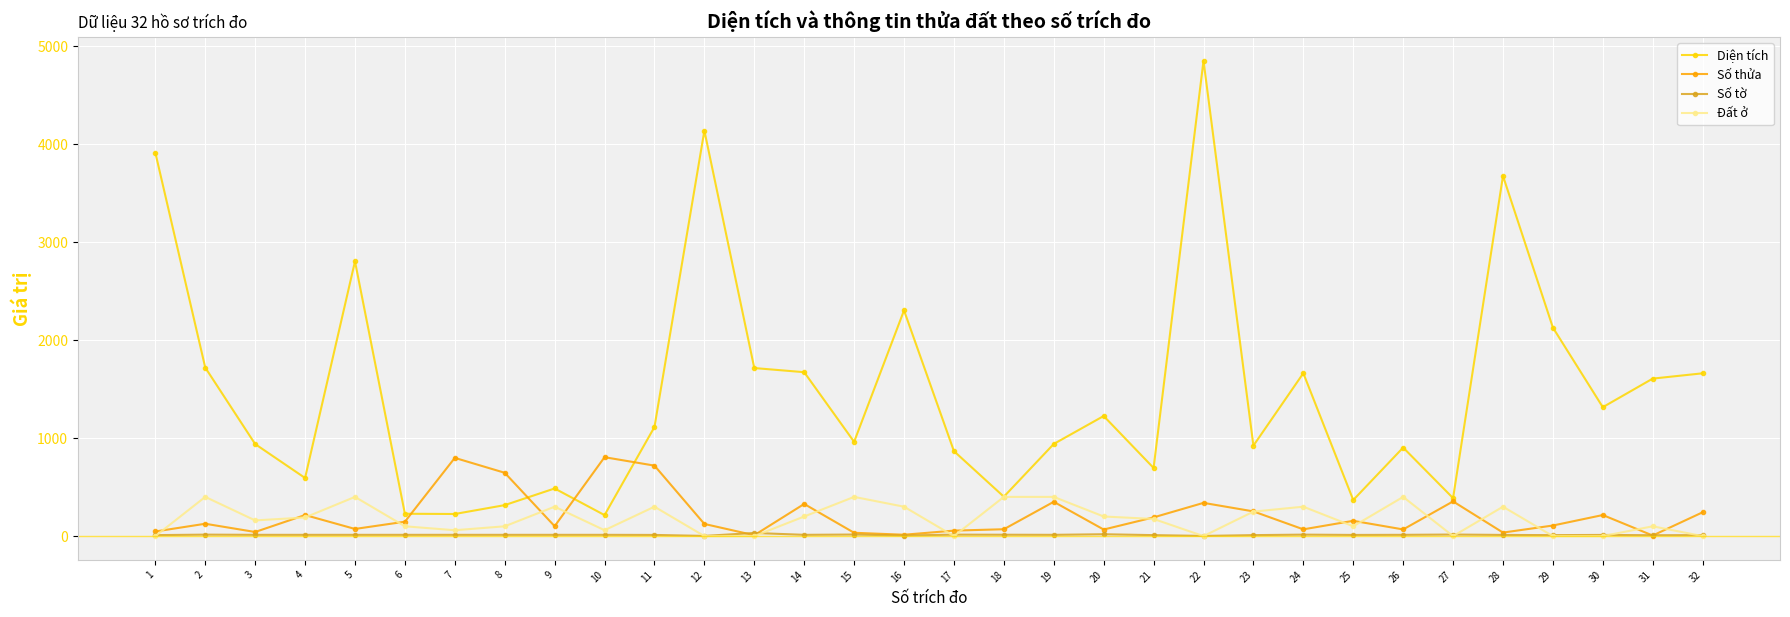

What is the total value across all series at 10?

1092.1